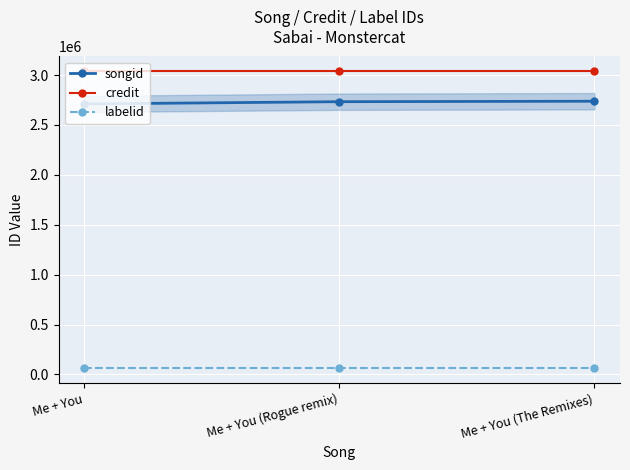

The credit series shows 4828592 at Me + You. True or false?

False